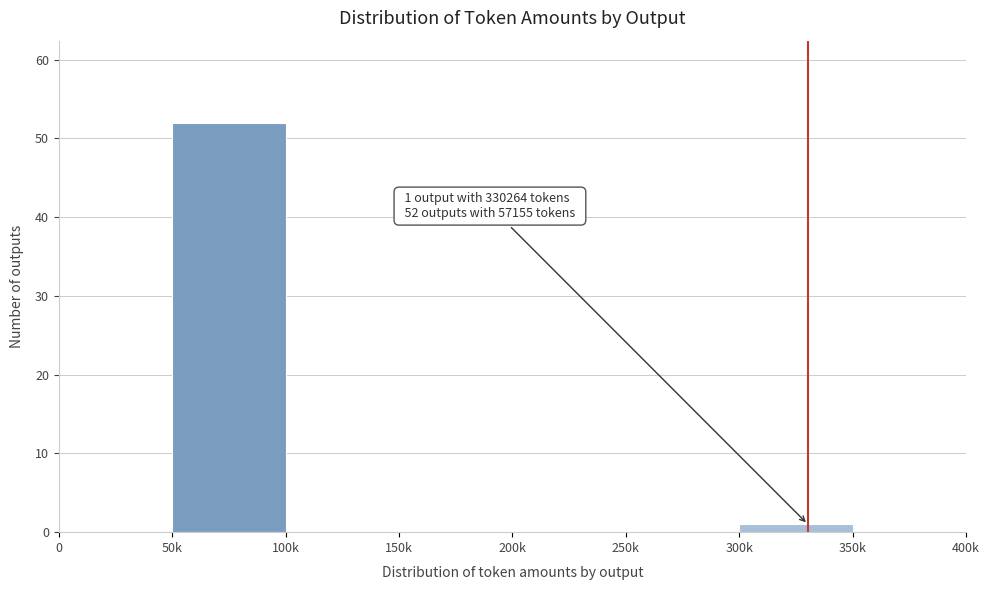

Reading left to right, transcribe all the data shown in this chart.

0=0	50k=52	100k=0	150k=0	200k=0	250k=0	300k=1	350k=0